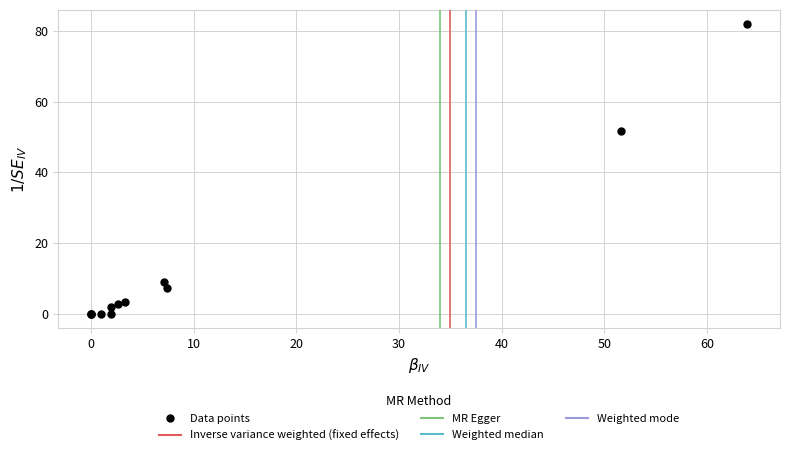

What Y value in the scatter plot is closest to 40?

51.6